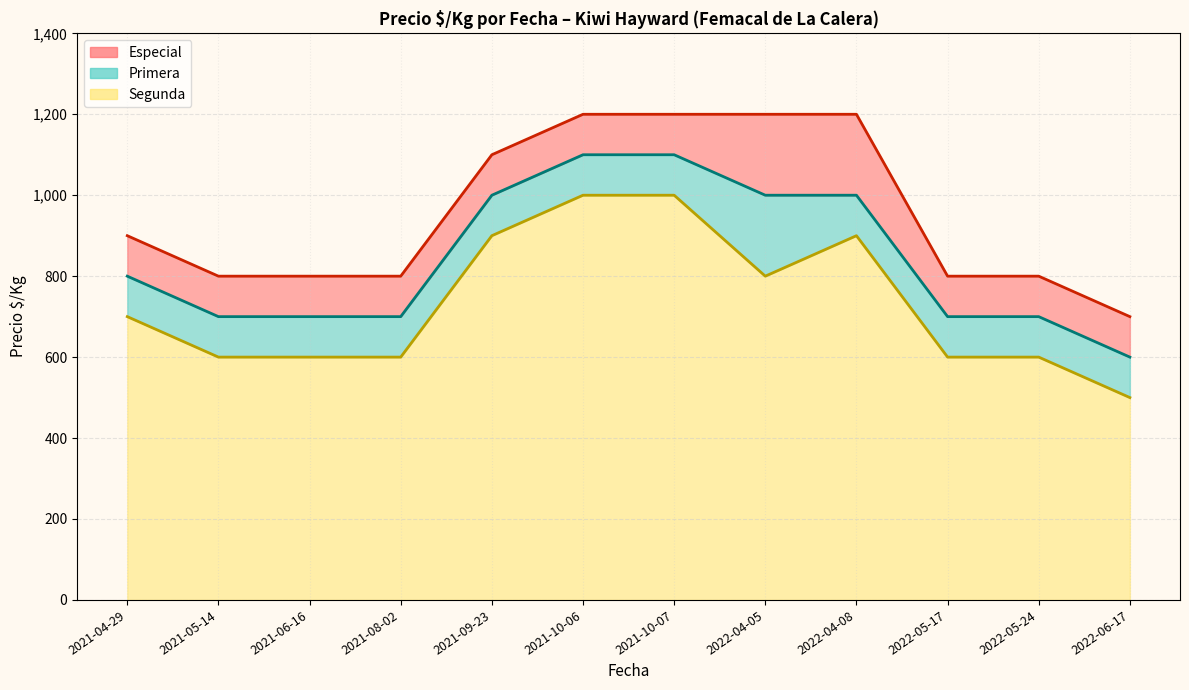

Which label corresponds to the largest value in the chart?

2022-04-08